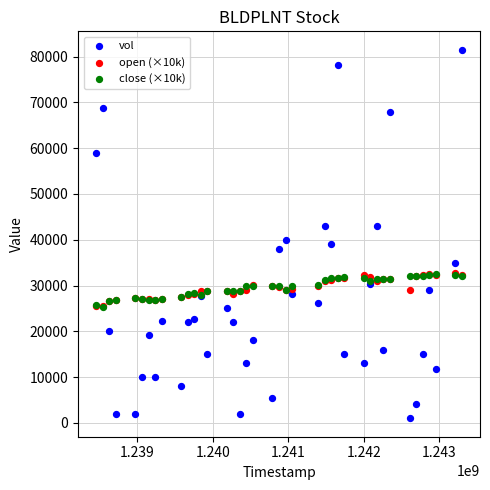

What are all the series names shown in the legend?

vol, open (×10k), close (×10k)